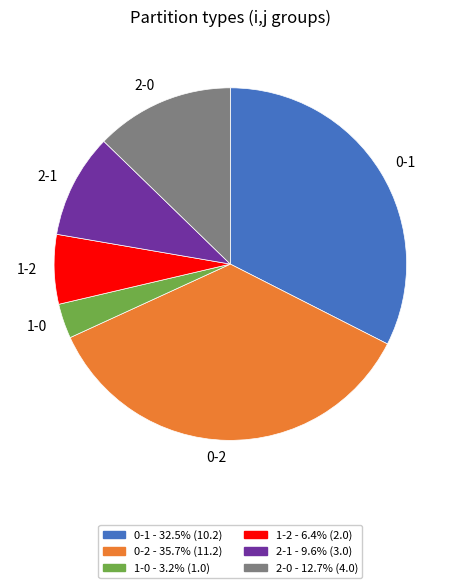

Does any single category account for the majority?

No